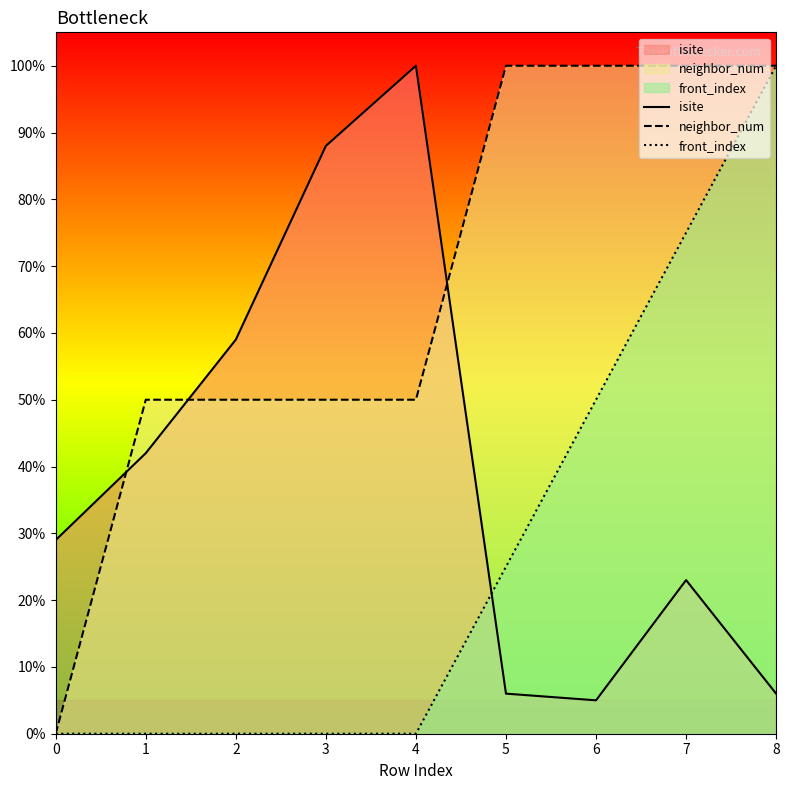

True or false: front_index has a value of 39.7 at 5.

False